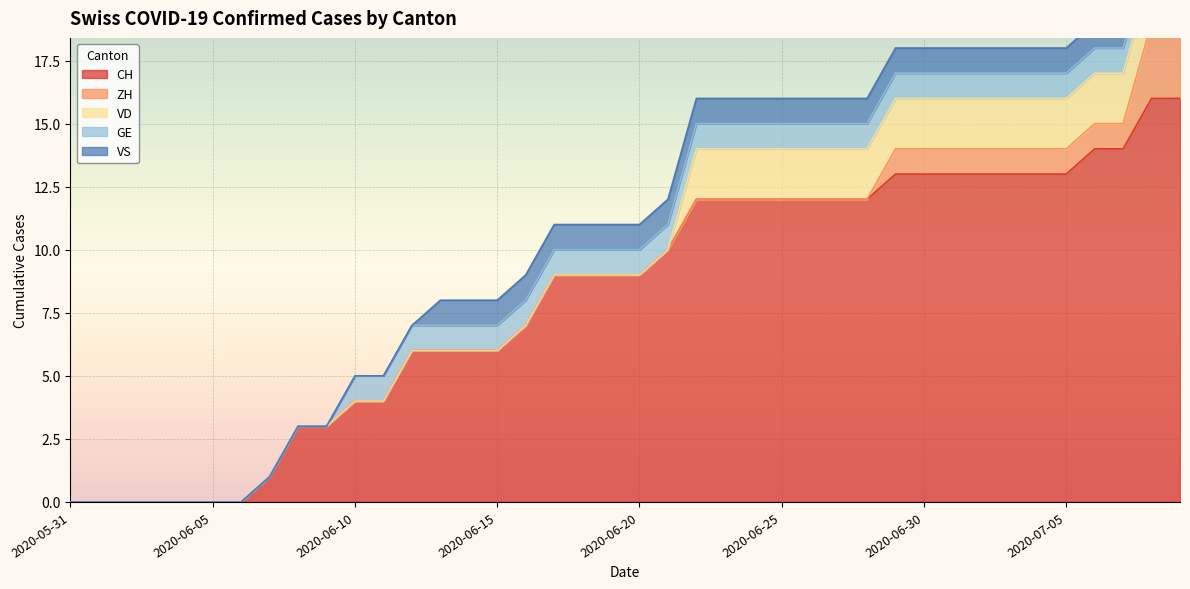

Between 2020-06-25 and 2020-07-02, which is larger?

2020-07-02